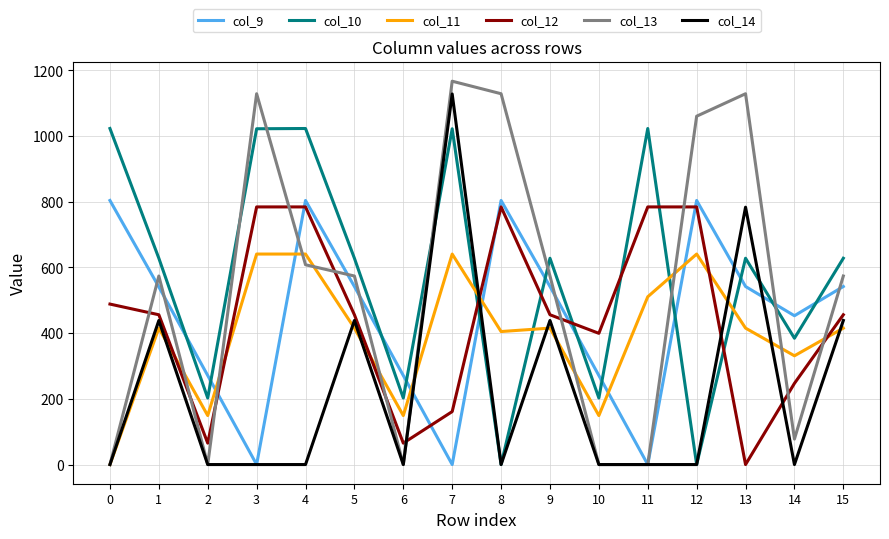

At which label does col_13 first exceed 574?

1